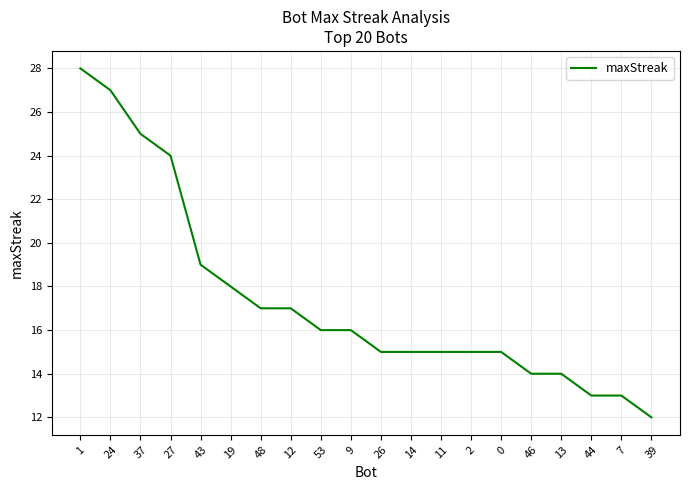

Read the value at 24.

27